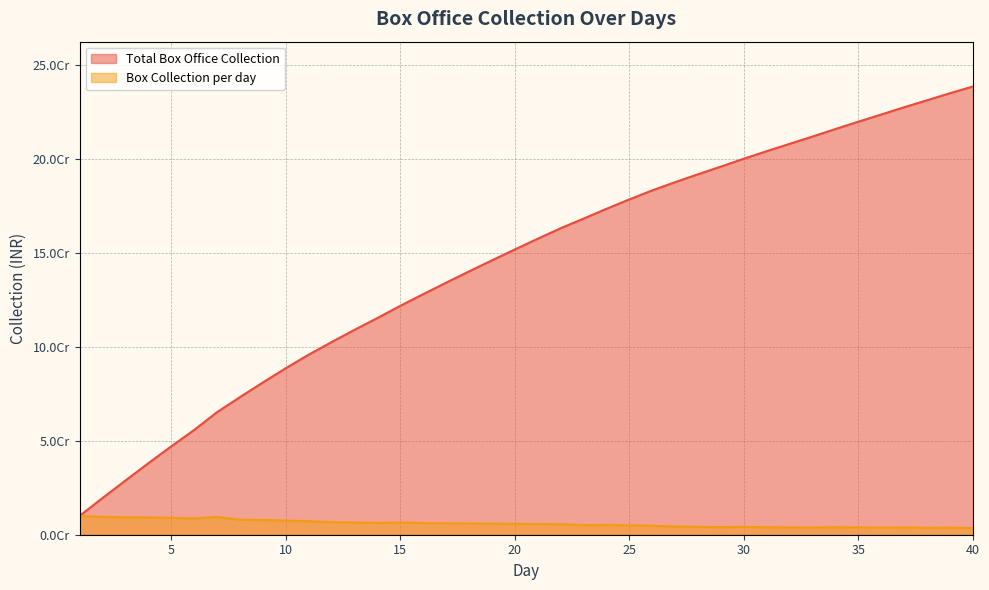

Reading right to left, list all the values displayed in this chart.

Total Box Office Collection: 40=238525000	39=234965000	38=231205000	37=227505000	36=223615000	35=219815000	34=215907000	33=211907000	32=208017000	31=204117000	30=200107000	29=195907000	28=191827000	27=187627000	26=183237000	25=178437000	24=173430000	23=168200000	22=163100000	21=157500000	20=151800000	19=146000000	18=140100000	17=134100000	16=128000000	15=121800000	14=115300000	13=109000000	12=102500000	11=95800000	10=88600000	9=81000000	8=73200000	7=65200000	6=55700000	5=47000000	4=38000000	3=28800000	2=19500000	1=10000000
Box Collection per day: 40=3560000	39=3760000	38=3700000	37=3890000	36=3800000	35=3908000	34=4000000	33=3890000	32=3900000	31=4010000	30=4200000	29=4080000	28=4200000	27=4390000	26=4800000	25=5007000	24=5230000	23=5100000	22=5600000	21=5700000	20=5800000	19=5900000	18=6000000	17=6100000	16=6200000	15=6500000	14=6300000	13=6500000	12=6700000	11=7200000	10=7600000	9=7800000	8=8000000	7=9500000	6=8700000	5=9000000	4=9200000	3=9300000	2=9500000	1=10000000